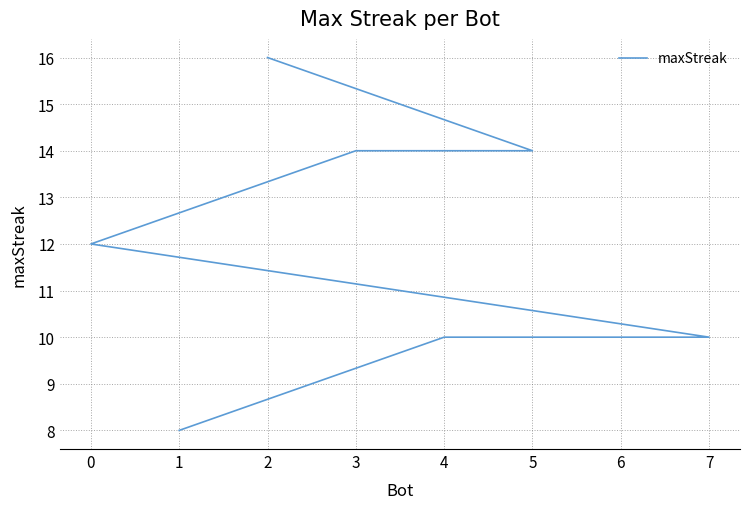

True or false: the data has more than 1 interior local peaks.

False